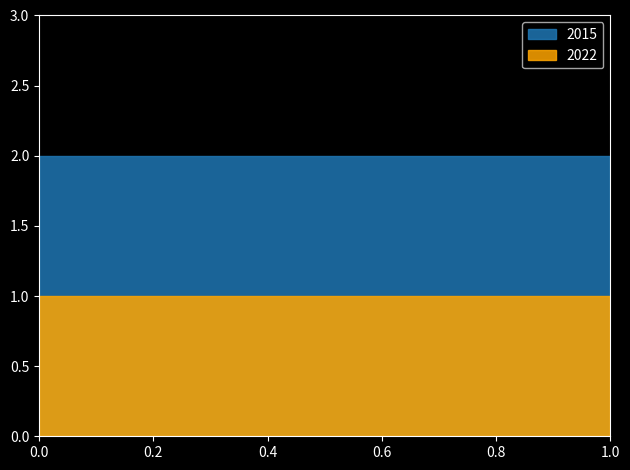

Is it true that 2015 equals 2 at Total?

True